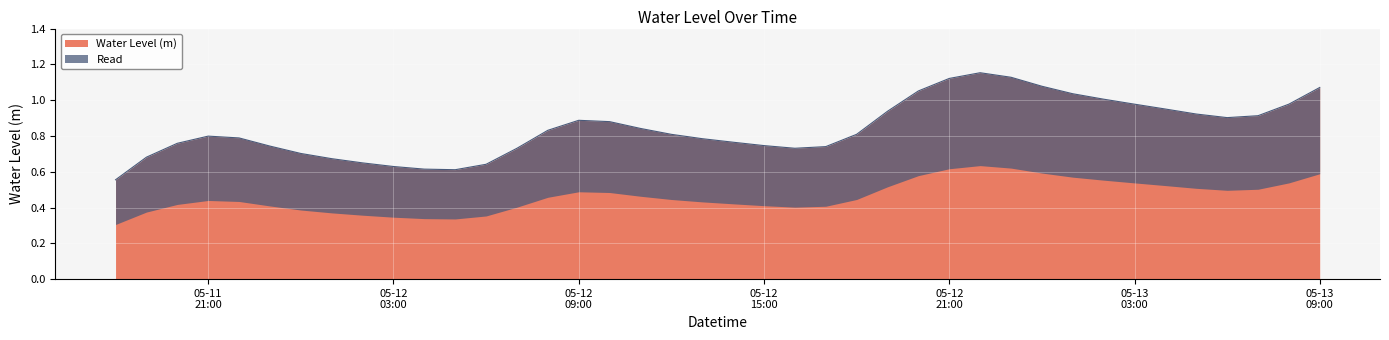

Which has a higher value, 2023-05-13 04:00:00 or 2023-05-12 20:00:00?

2023-05-12 20:00:00